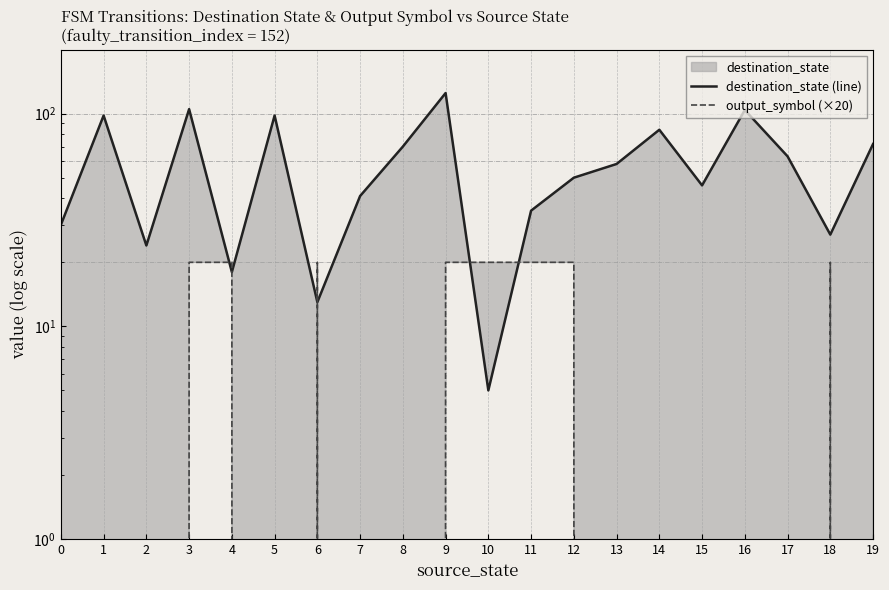

At which label does destination_state (line) first exceed 58?

1